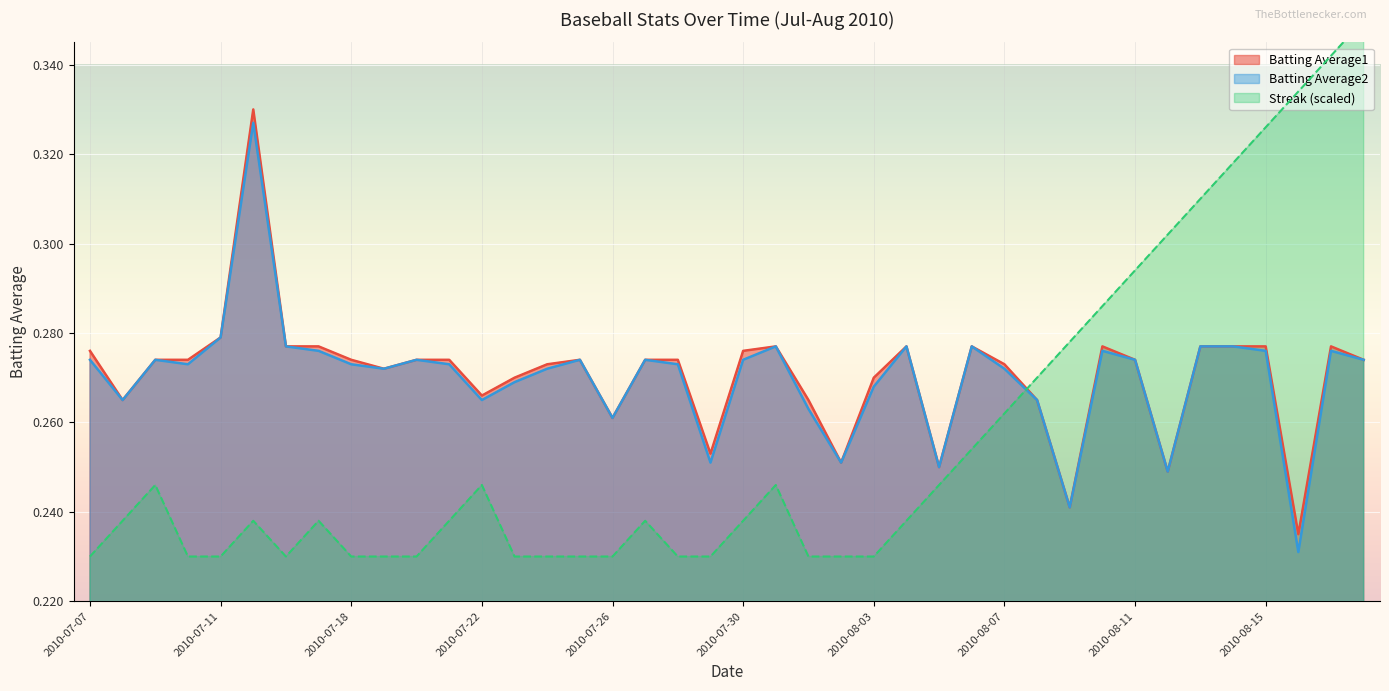

At how many categories does at least one series exceed 0?

40